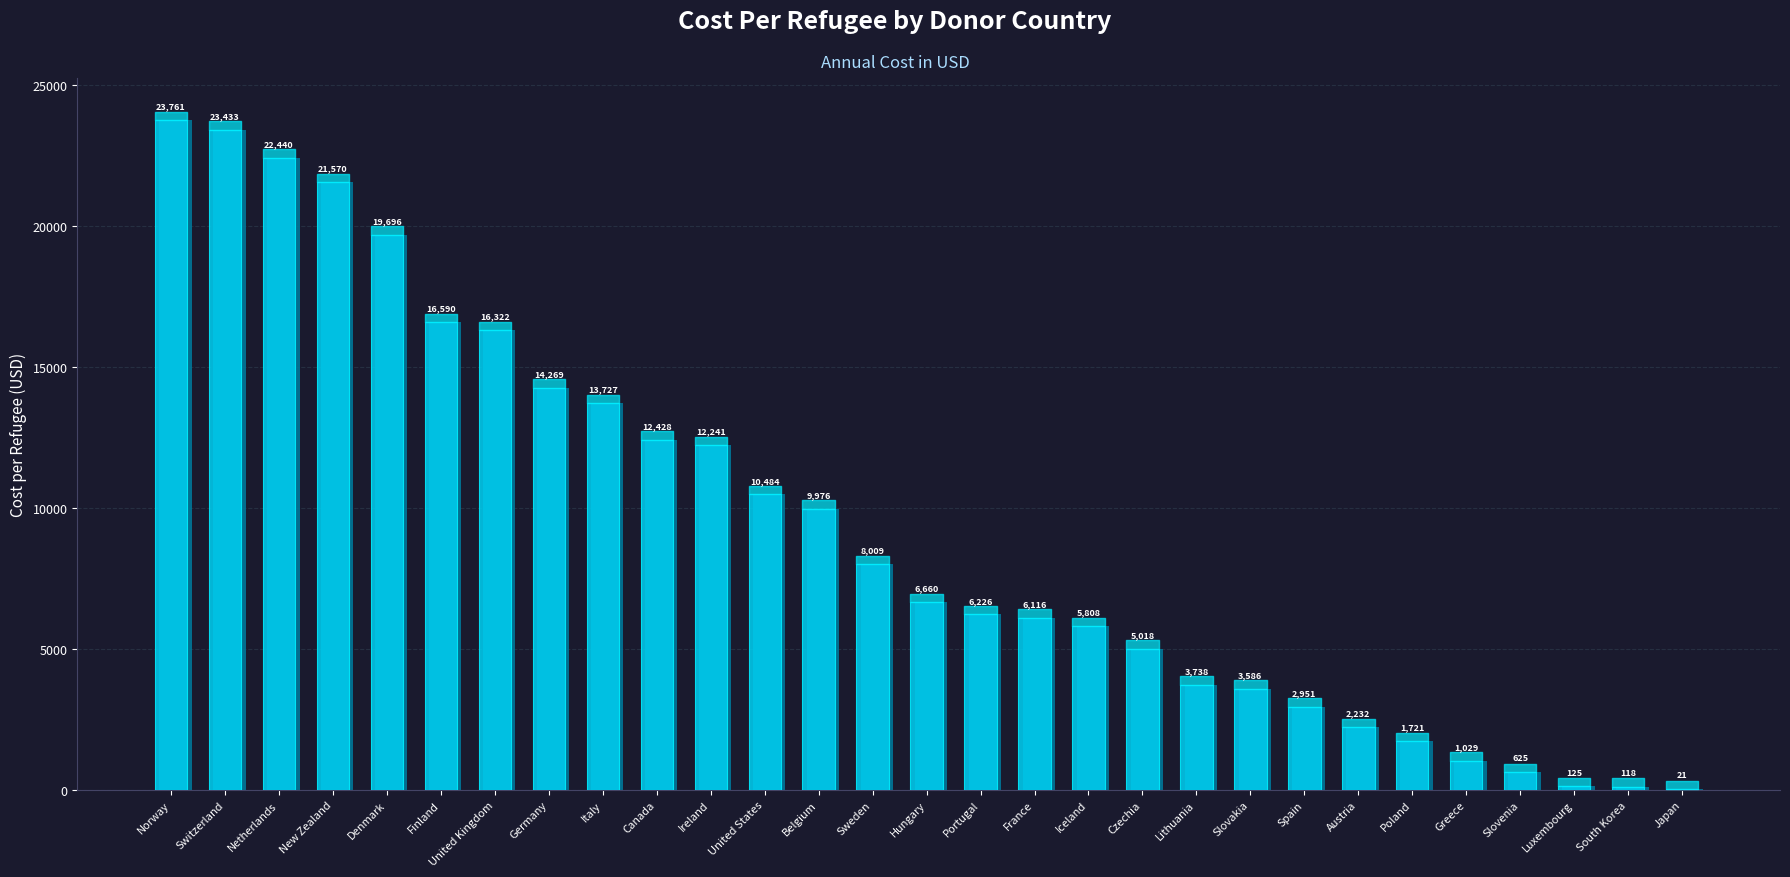

List the labels in order of value, largest first.

Norway, Switzerland, Netherlands, New Zealand, Denmark, Finland, United Kingdom, Germany, Italy, Canada, Ireland, United States, Belgium, Sweden, Hungary, Portugal, France, Iceland, Czechia, Lithuania, Slovakia, Spain, Austria, Poland, Greece, Slovenia, Luxembourg, South Korea, Japan